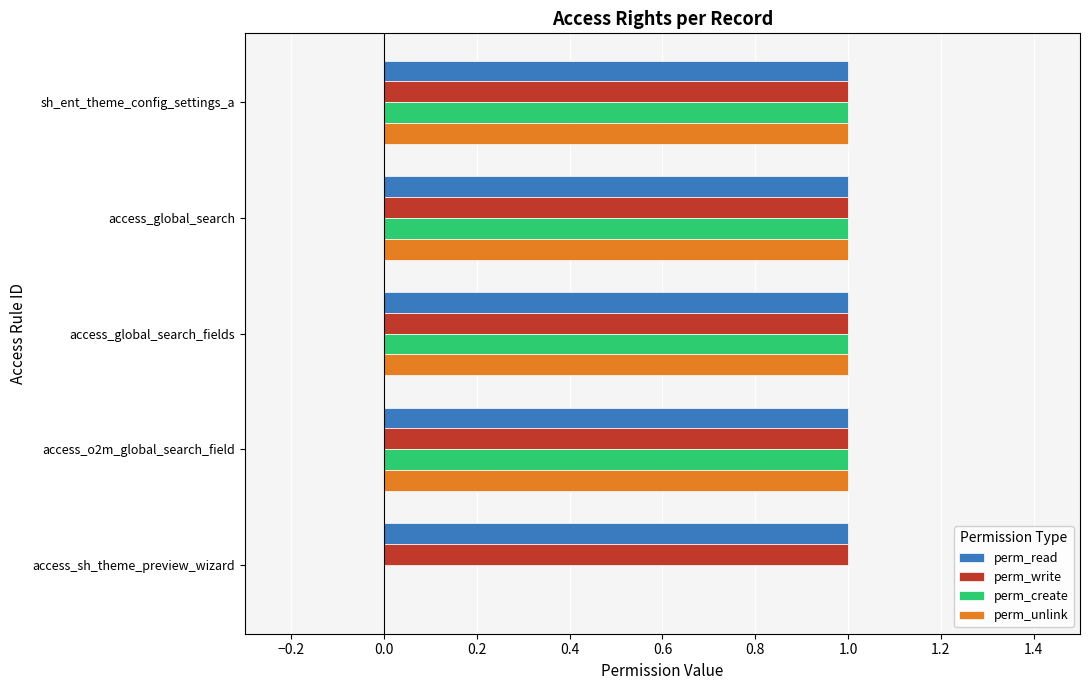

What is the total value across all series at sh_ent_theme_config_settings_a?

4